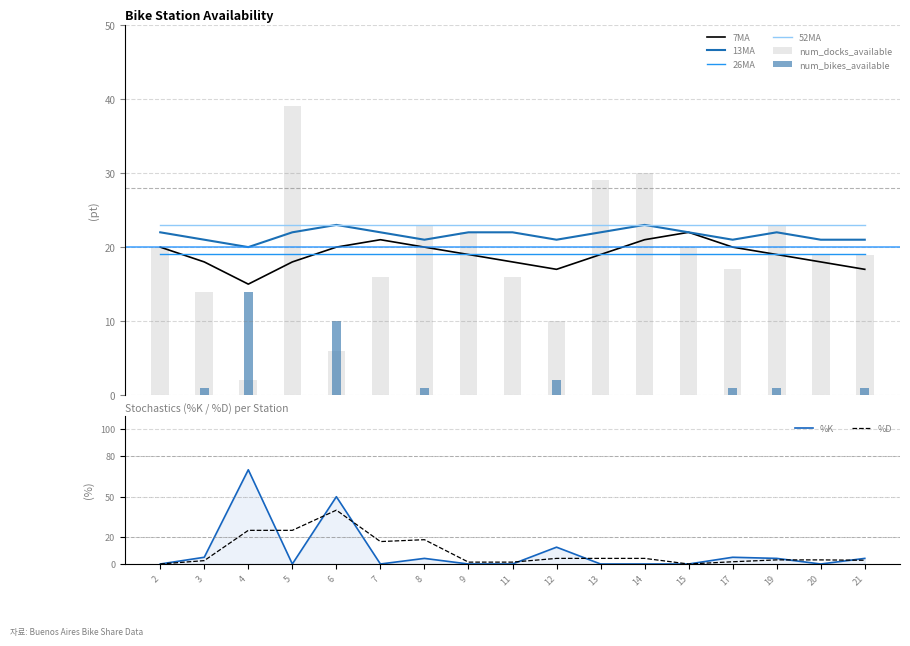

True or false: 52MA and 26MA cross at least once.

False